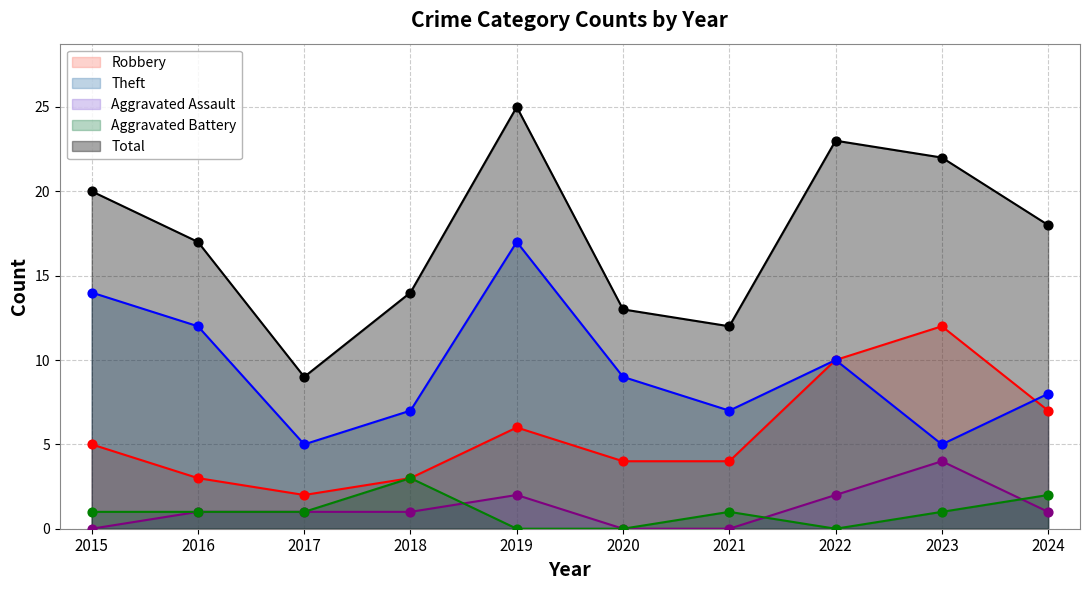

Which series has the largest total across all categories?

Total